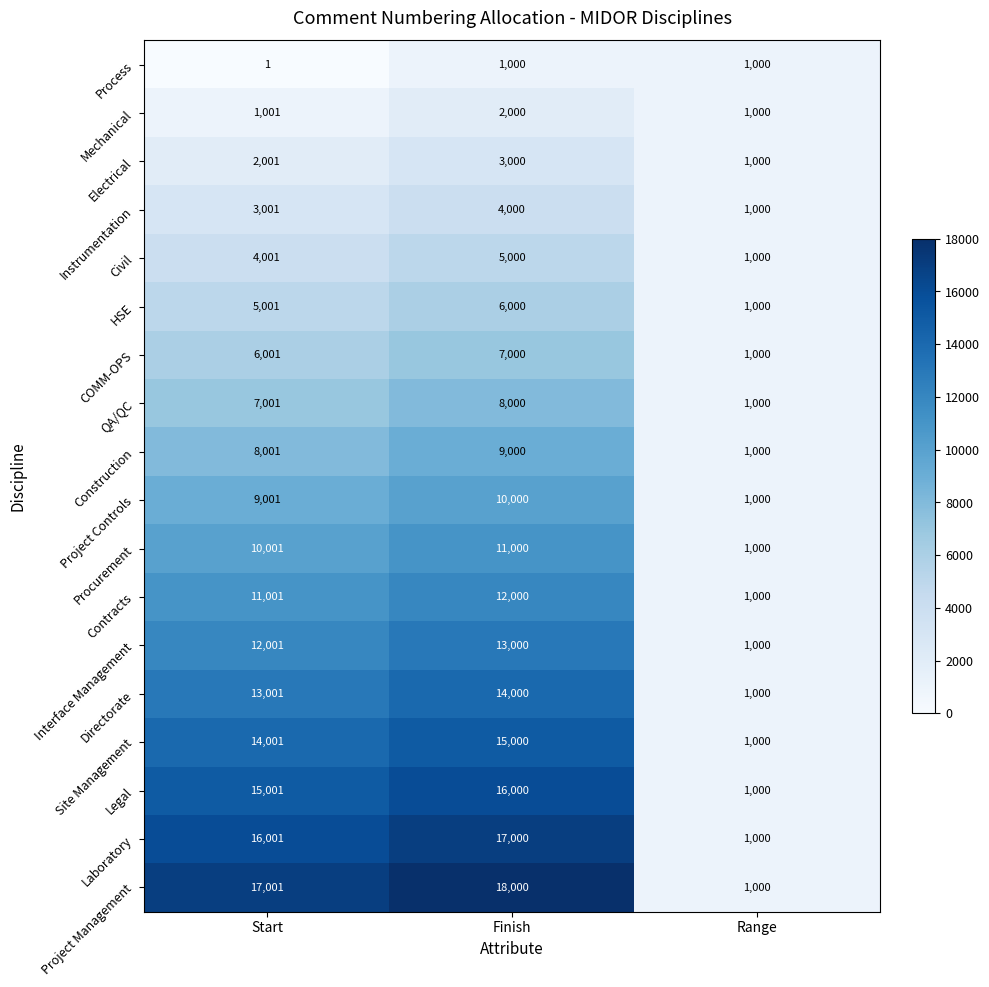

The HSE series shows 1231 at Start. True or false?

False